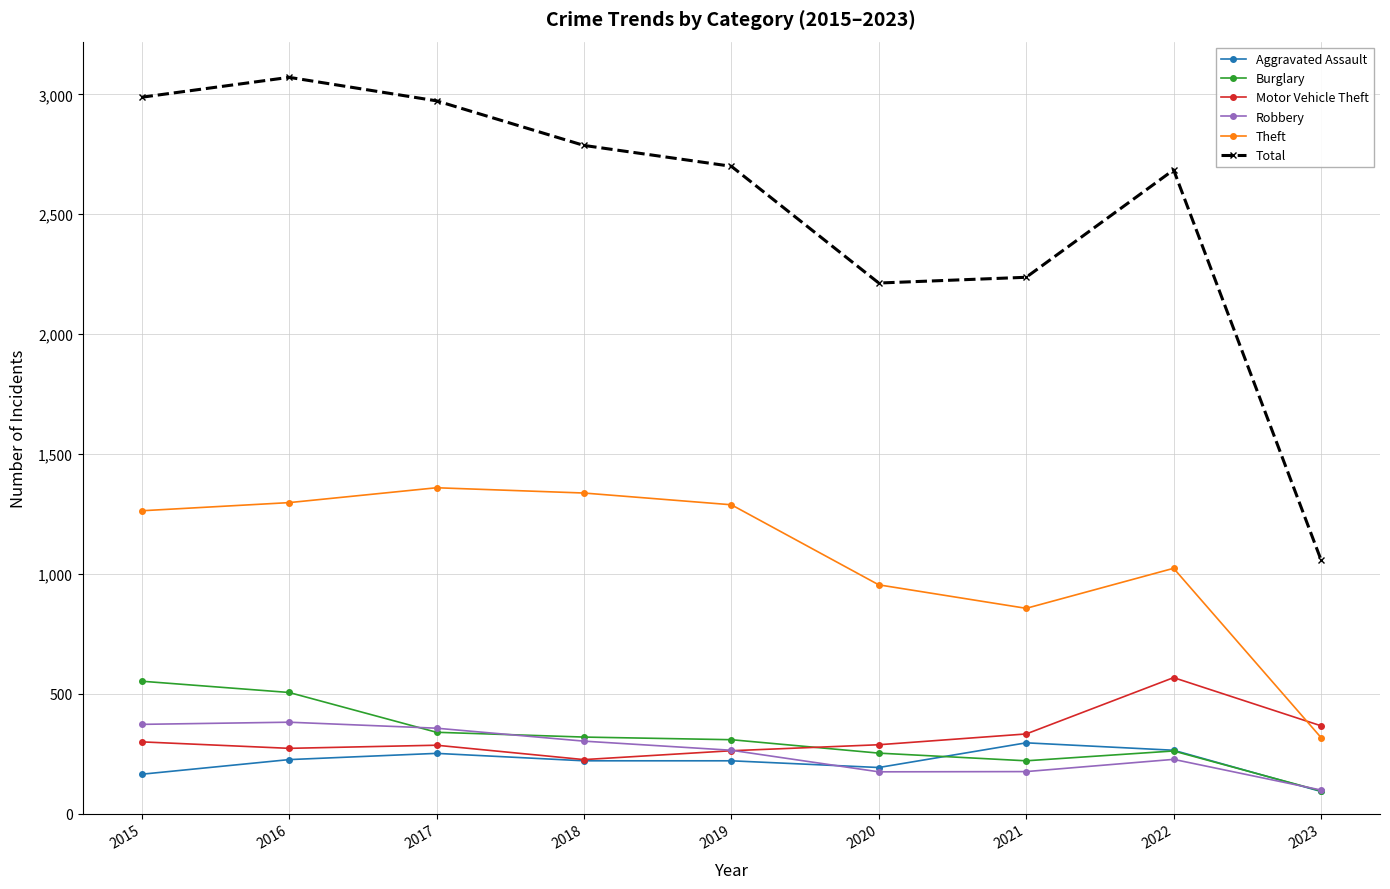

True or false: Theft and Robbery intersect in this chart.

False